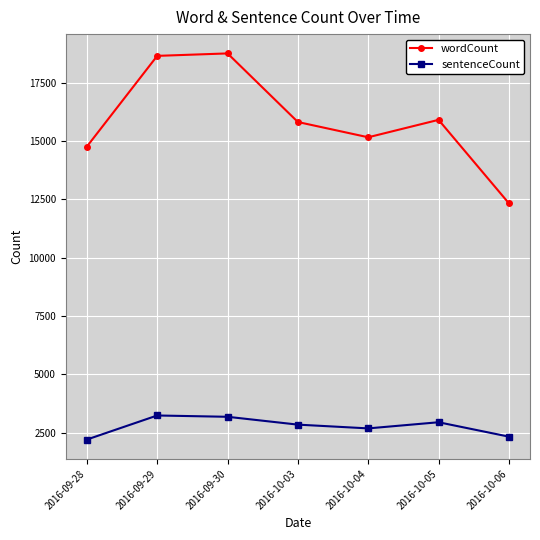

What position from the right is 2016-10-04?

3